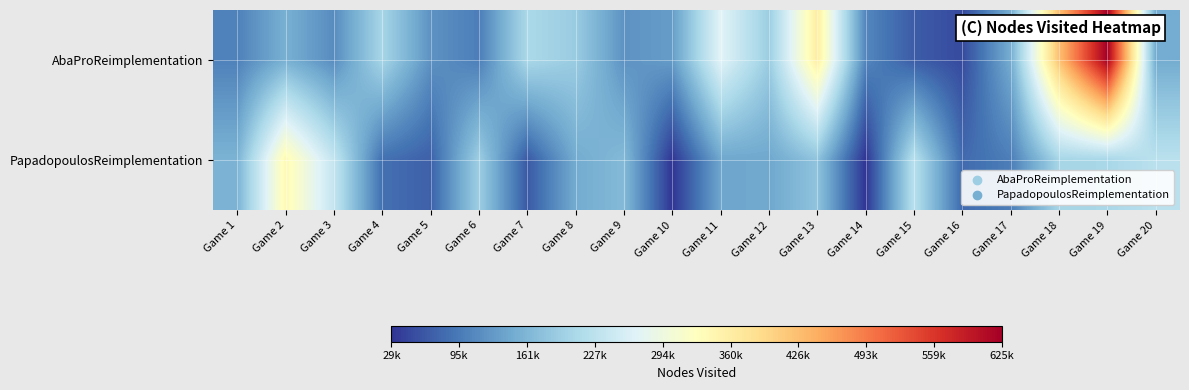

At Game 17, list the series in order from smallest to largest.

PapadopoulosReimplementation, AbaProReimplementation